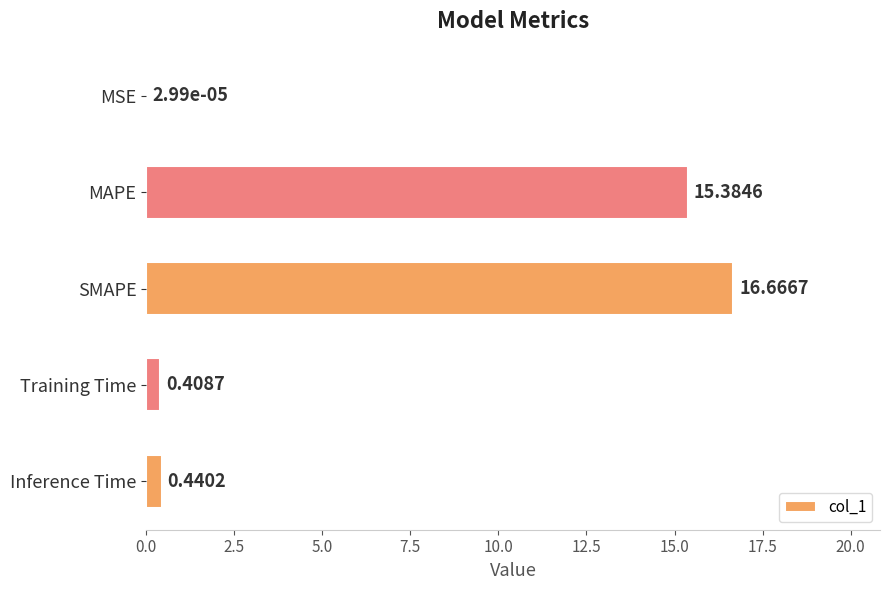

Where is the data nearest to the value 8?

MAPE